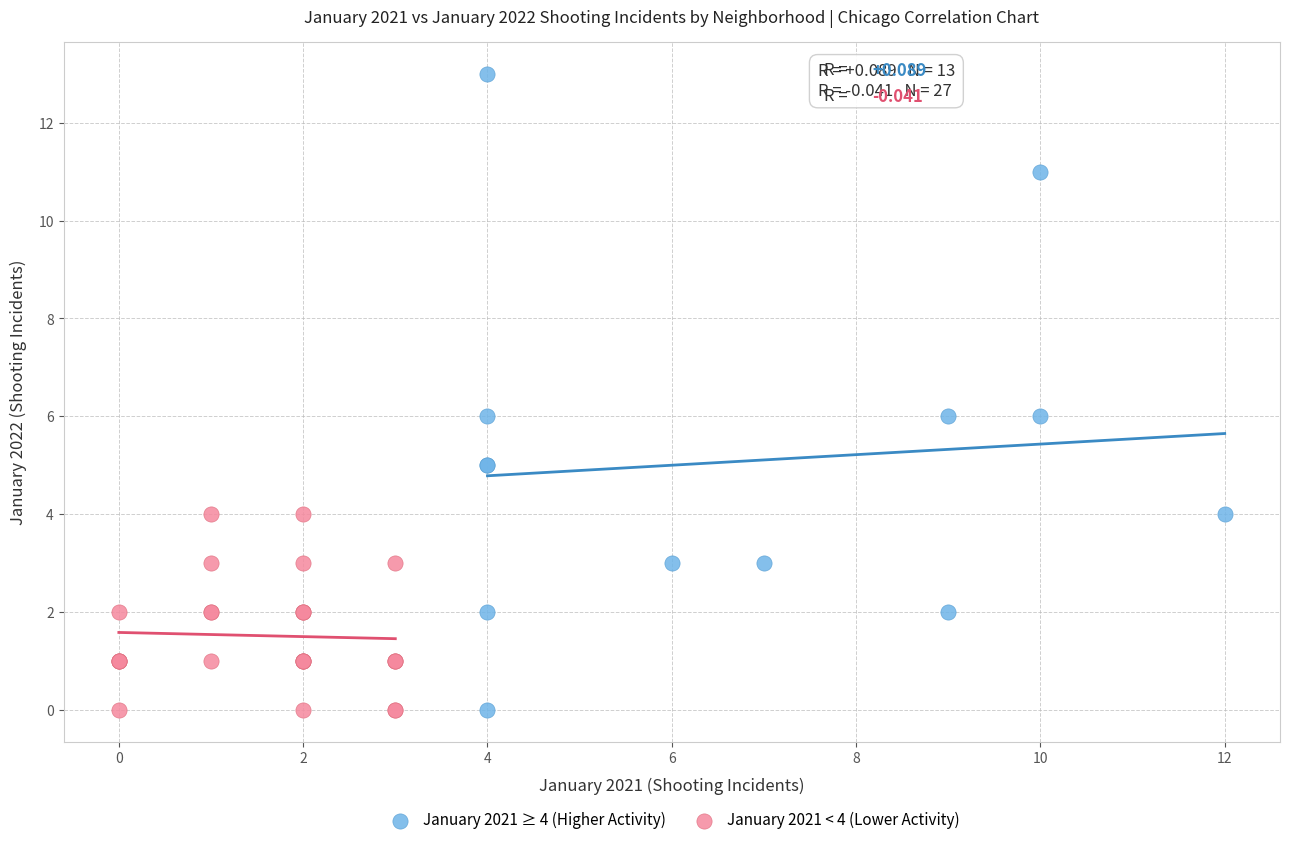

Which series has the widest spread of Y values?

January 2021 ≥ 4 (Higher Activity)